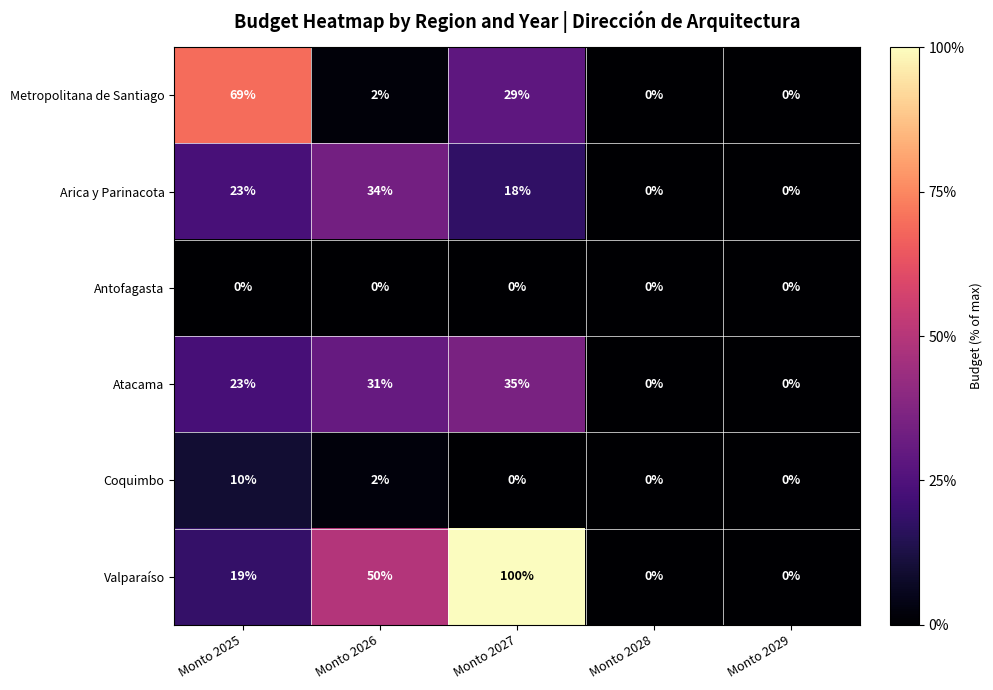

Is the value of Arica y Parinacota at Monto 2025 greater than the value of Coquimbo at Monto 2029?

Yes